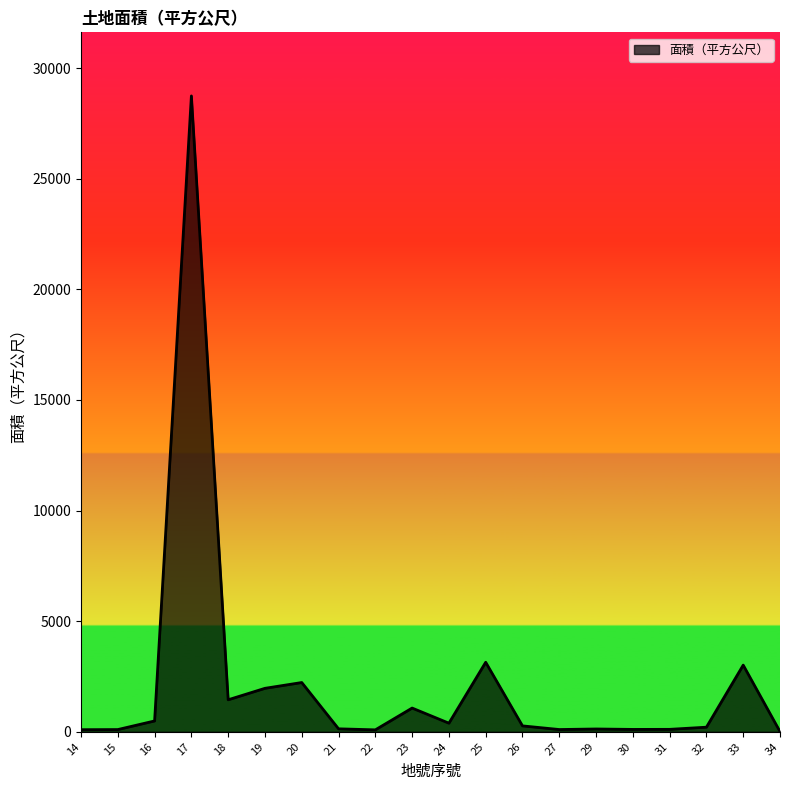

What is the change in value from 23 to 33?

+1941.3